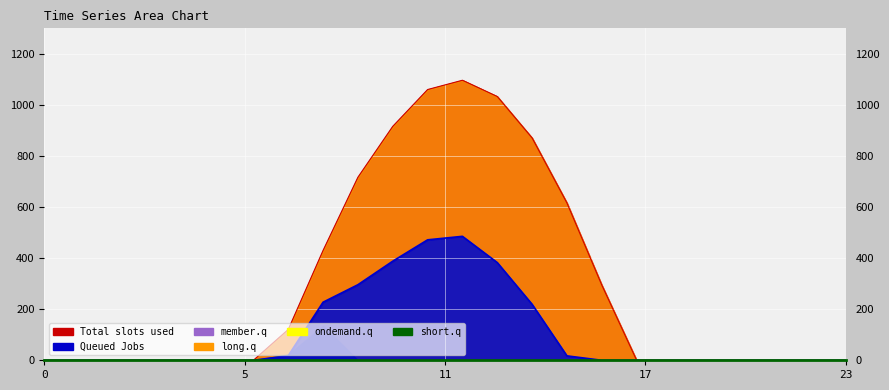

What is the greatest value displayed?

1096.7